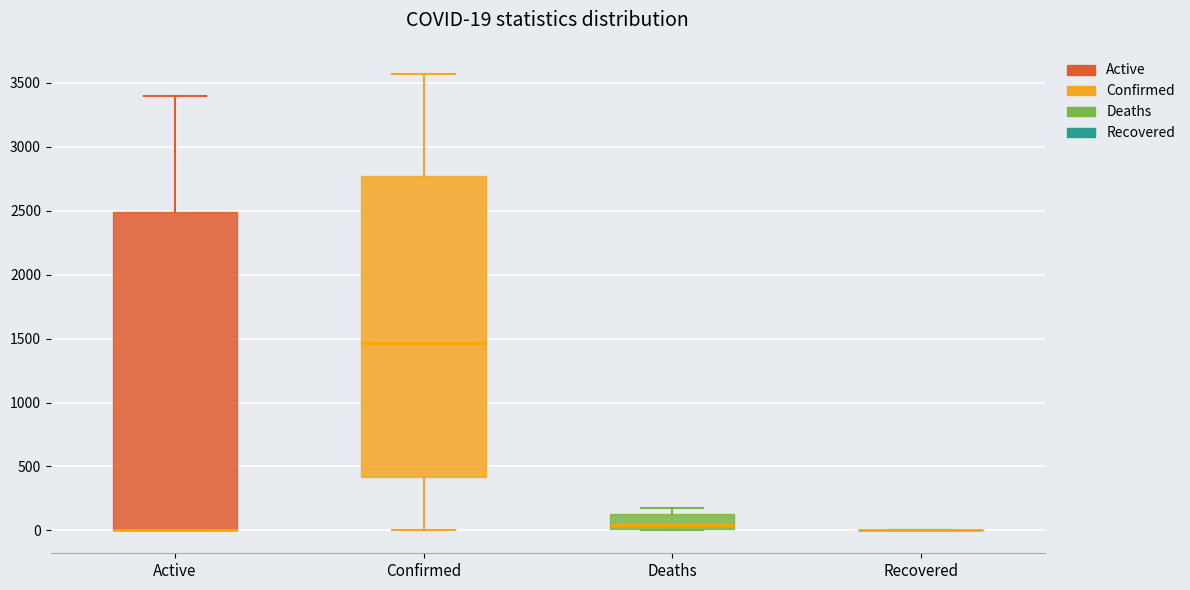

Comparing the boxes themselves (not the whiskers), which one is the tallest?

Active